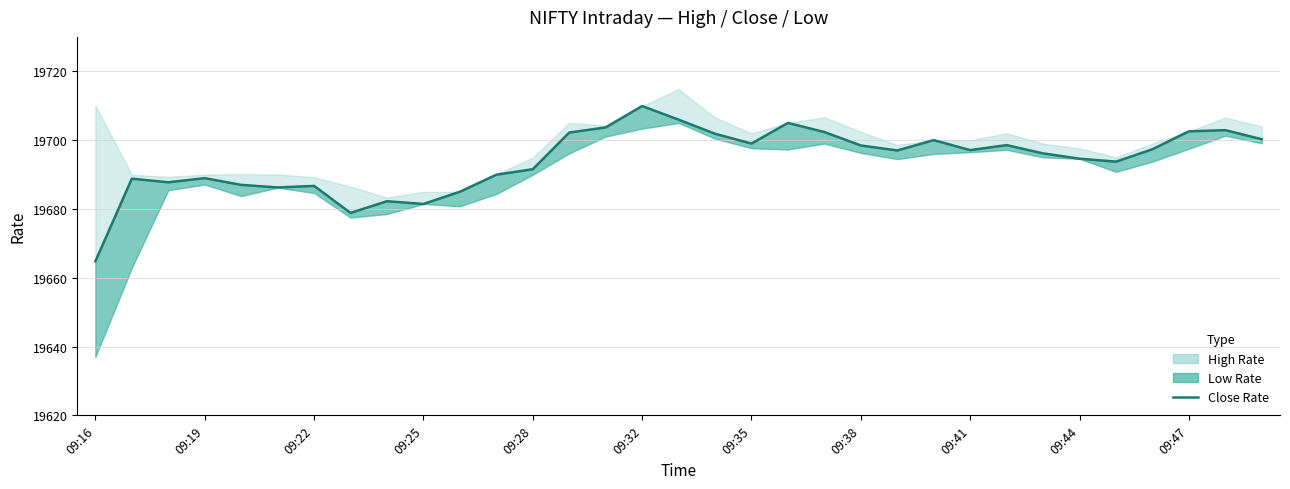

How many interior local valleys (lower than both neighbors) does the data have?

8